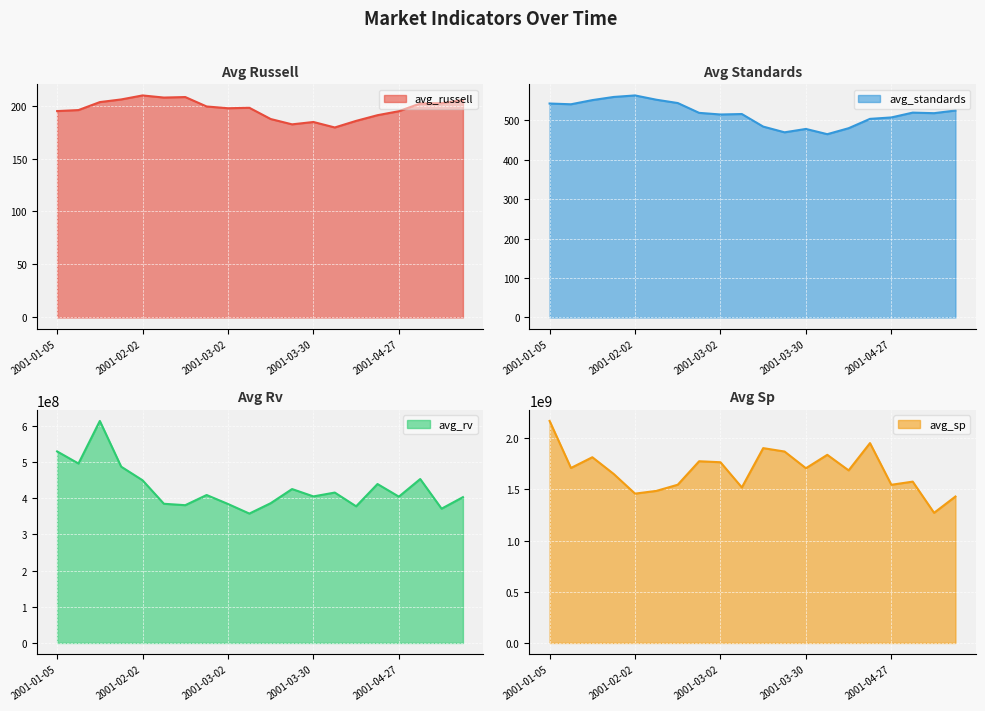

At 2001-02-09, list the series in order from largest to smallest.

avg_sp, avg_rv, avg_standards, avg_russell